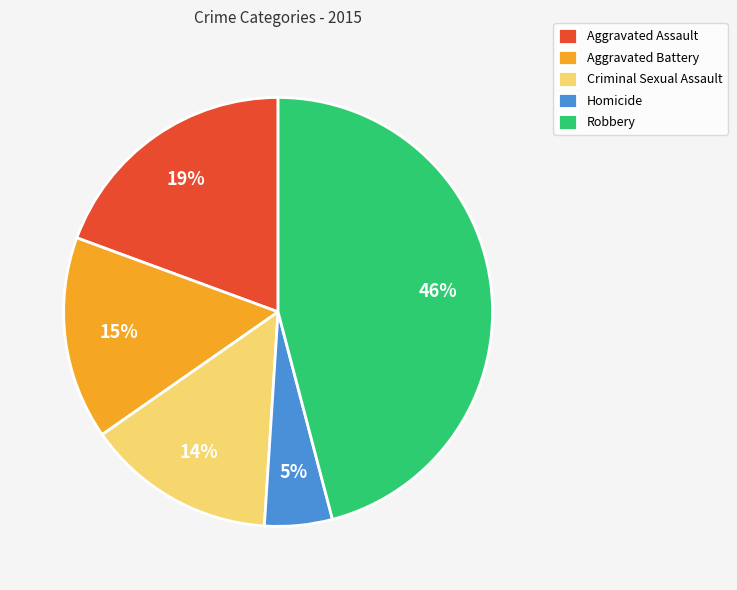

Is it true that Aggravated Battery is 21% of the pie?

False